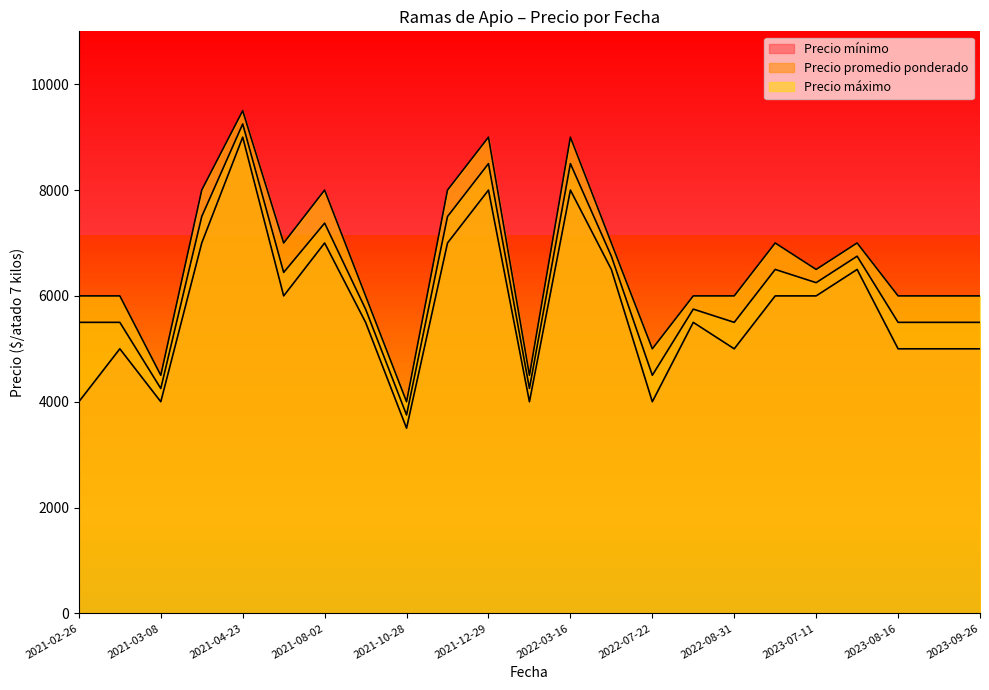

What is the sum of the Precio máximo values at 2022-05-18 and 2022-03-16?

16000